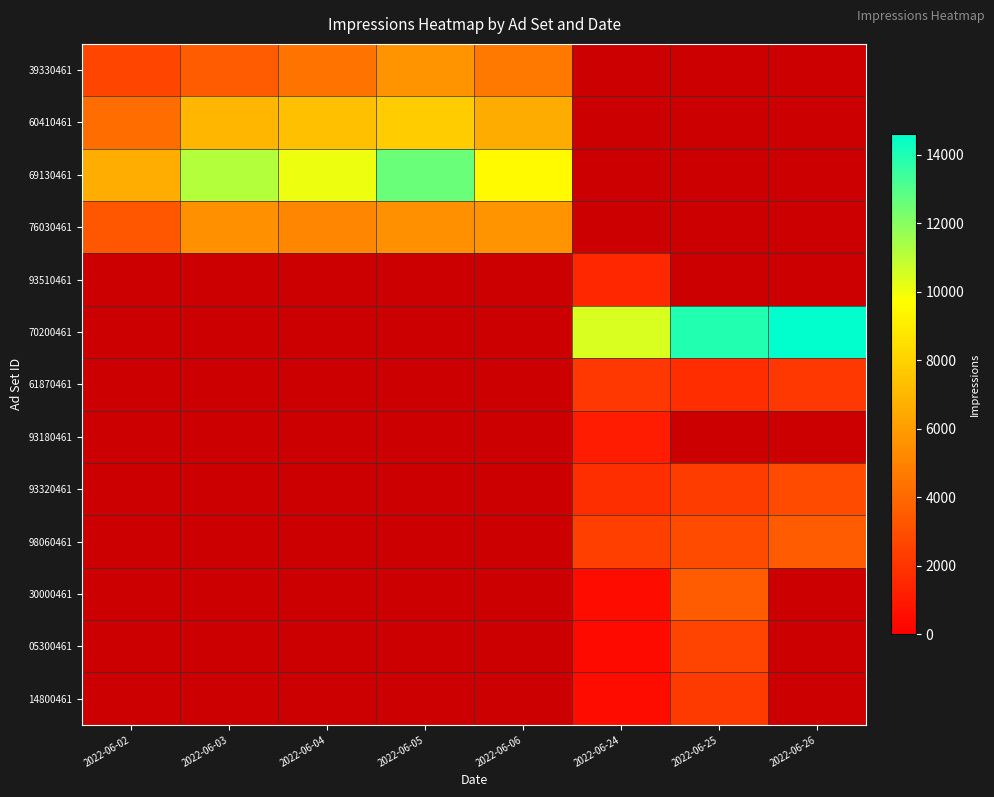

Is the value of 70200461 at 2022-06-03 greater than the value of 39330461 at 2022-06-03?

No